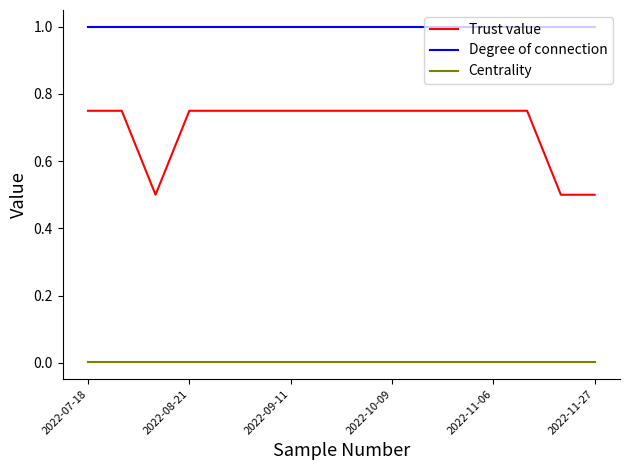

Which series has the largest total across all categories?

Degree of connection